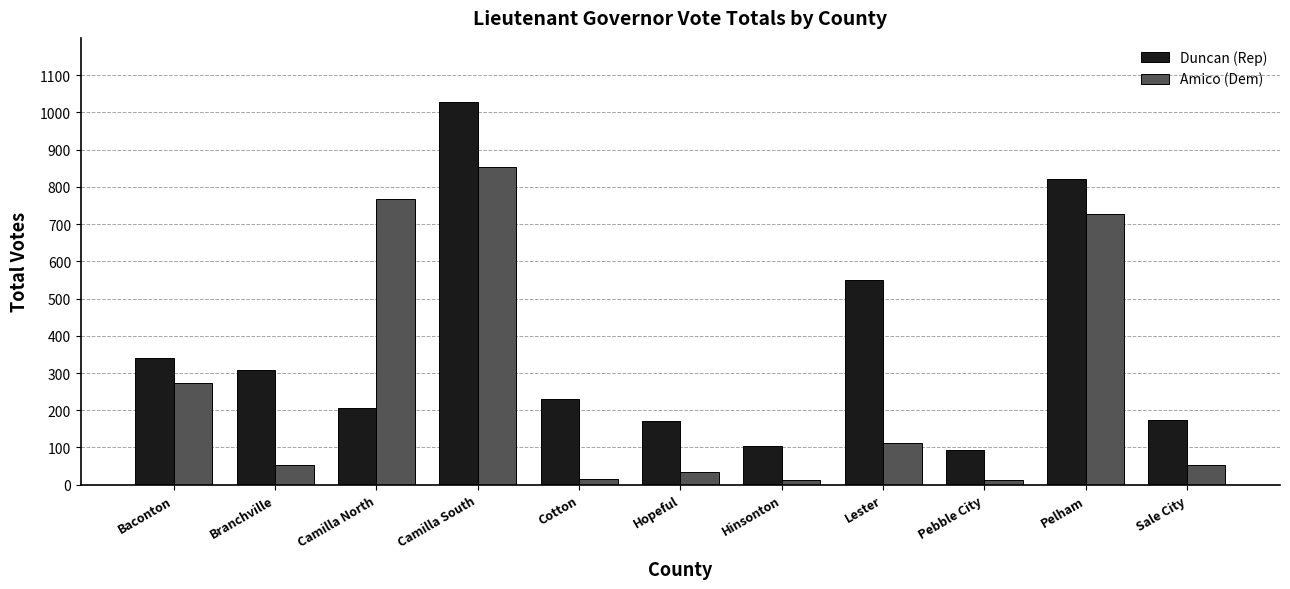

Does the chart contain any negative values?

No